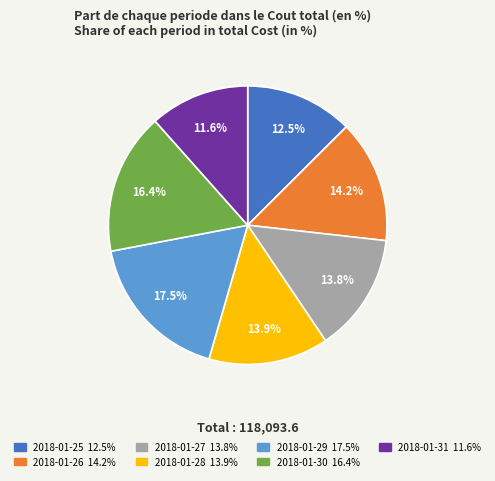

What is the smallest slice in the pie chart?

2018-01-31